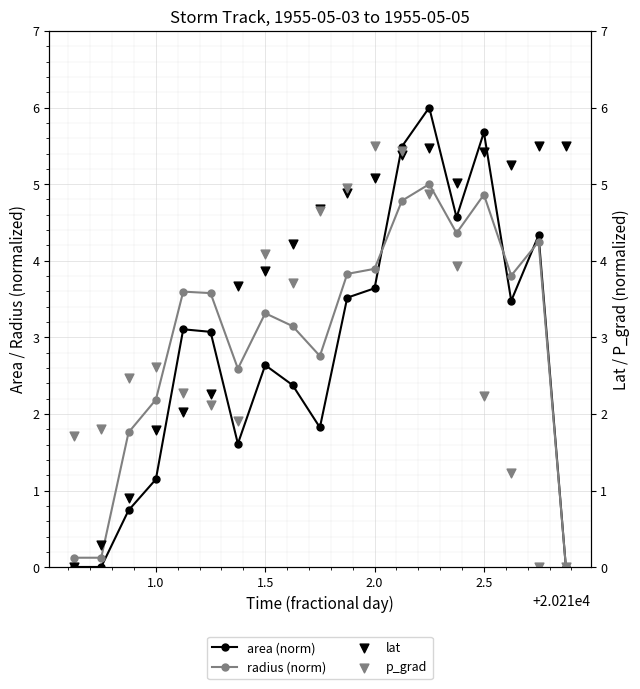

True or false: area (norm) has more than 0 interior local peaks.

True